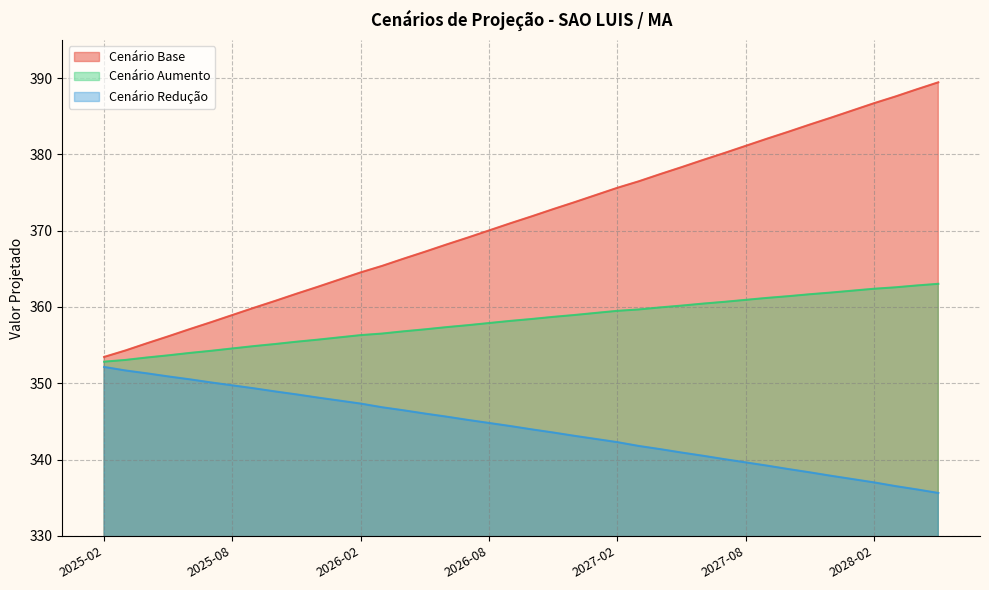

True or false: cenario_aumento and cenario_reducao cross at least once.

False